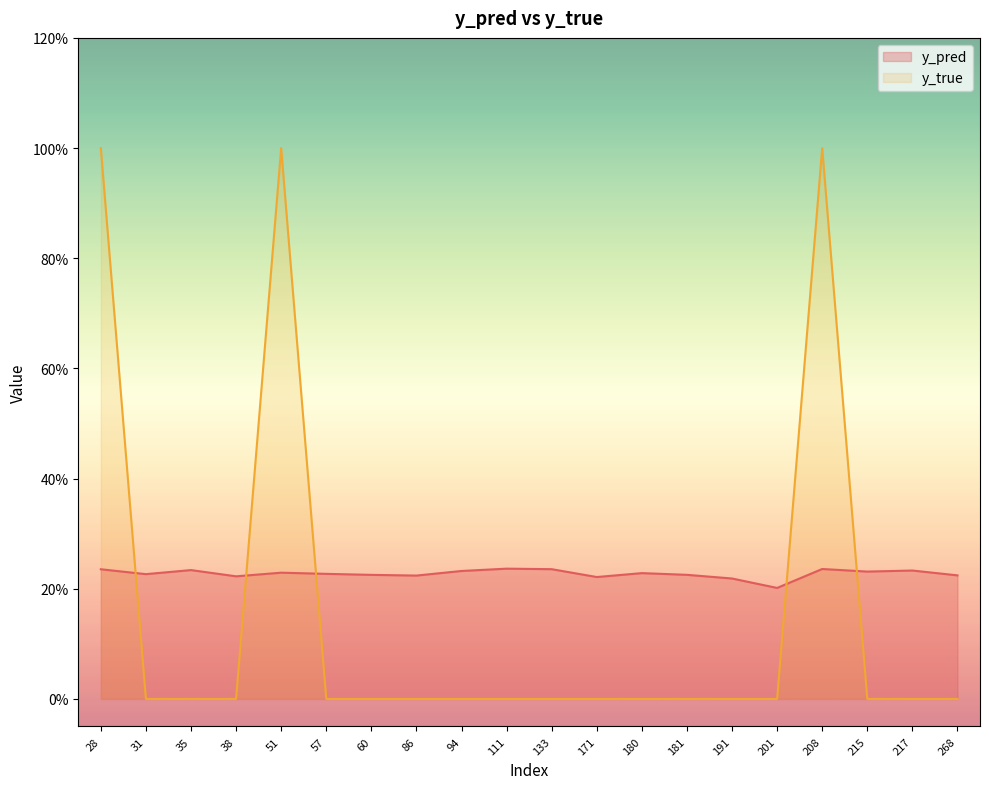

What is the value of the y_pred point at the 11th from the left?

0.2